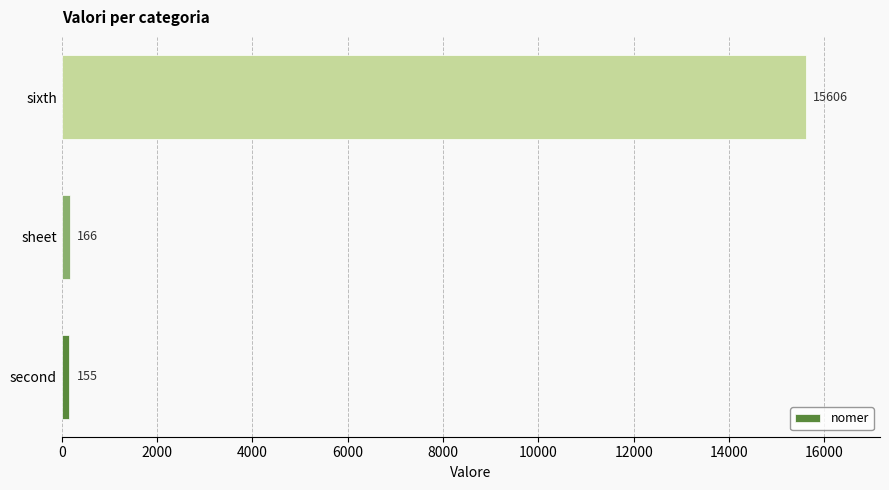

At which label is the value closest to 7880?

sheet